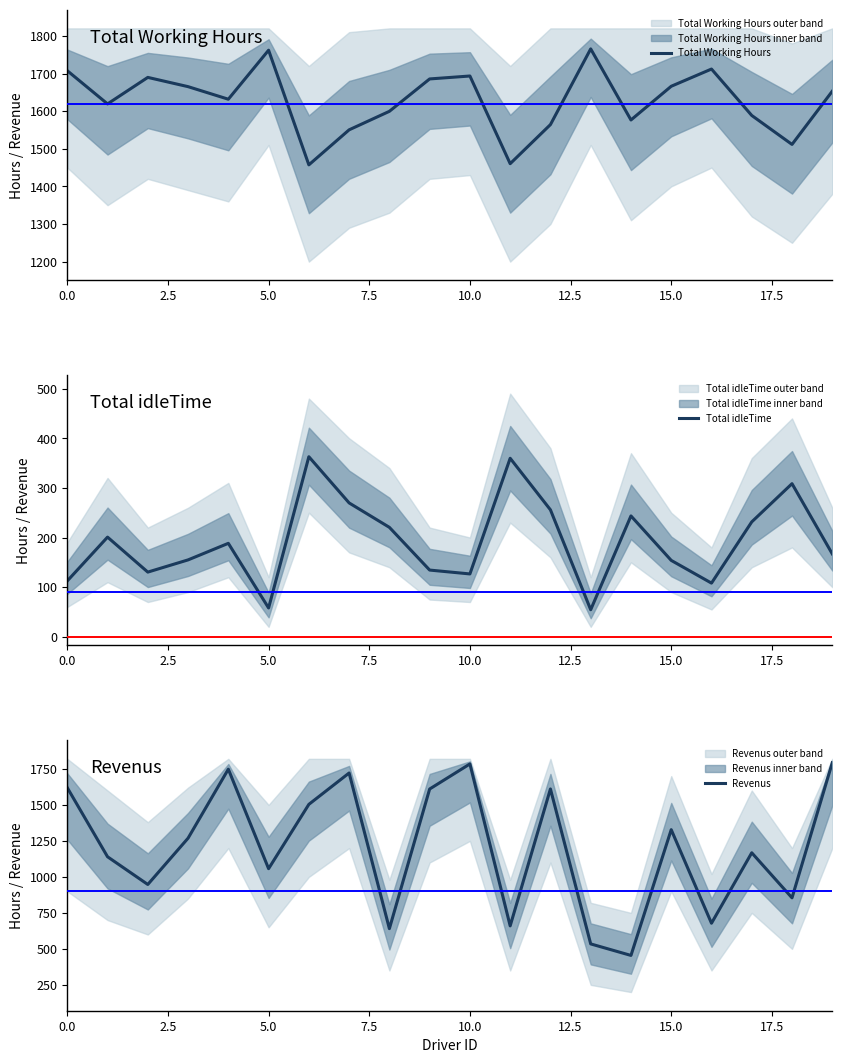

What is the label of the 19th point from the left?

18